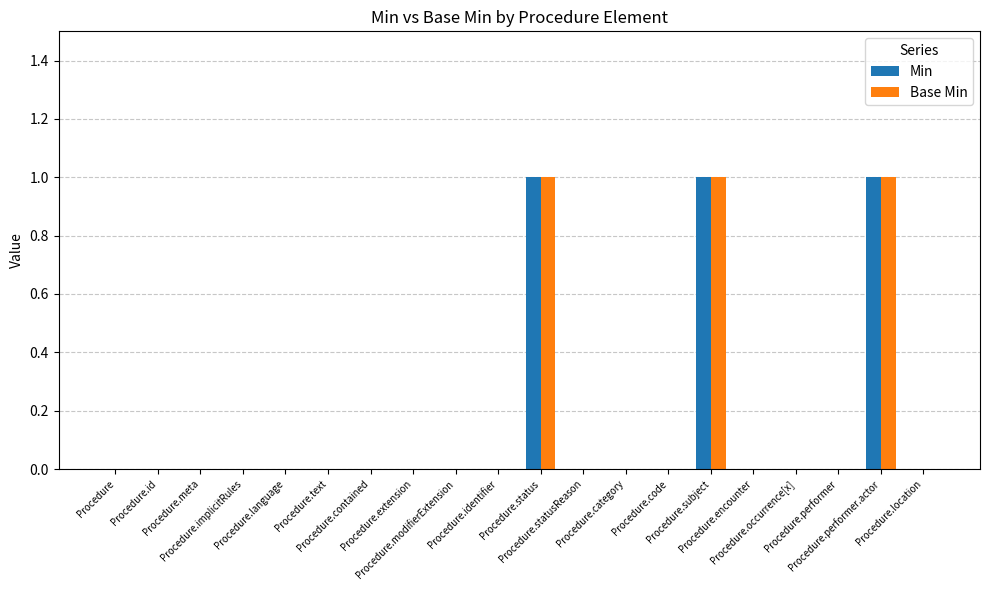

True or false: Min has a value of 0 at Procedure.modifierExtension.

True